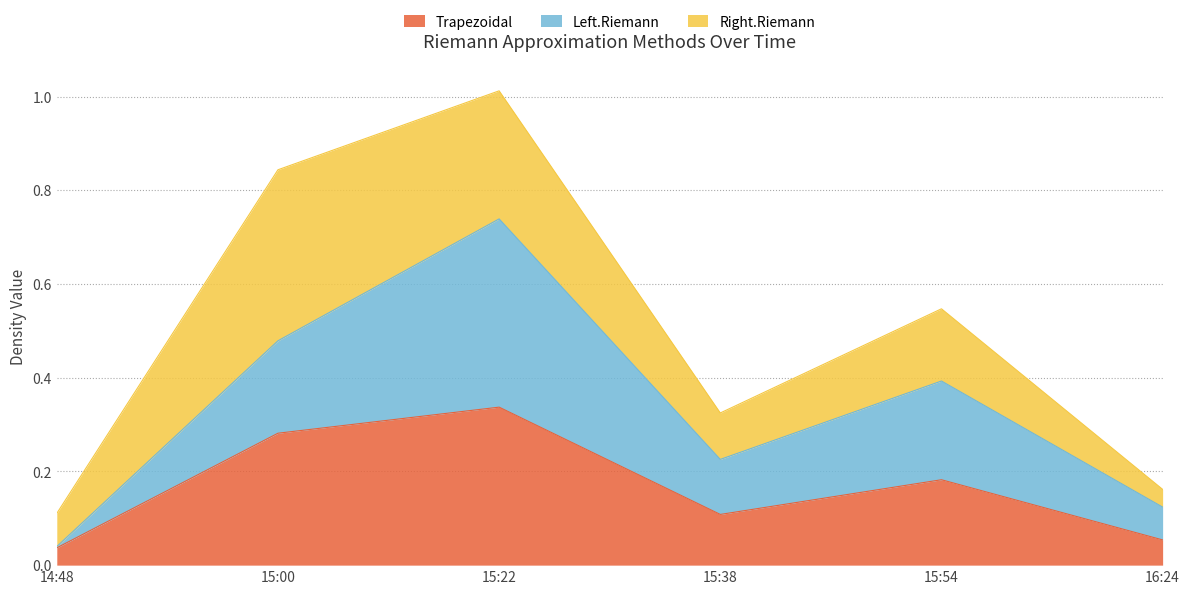

What is the total value across all series at 14:48?

0.1